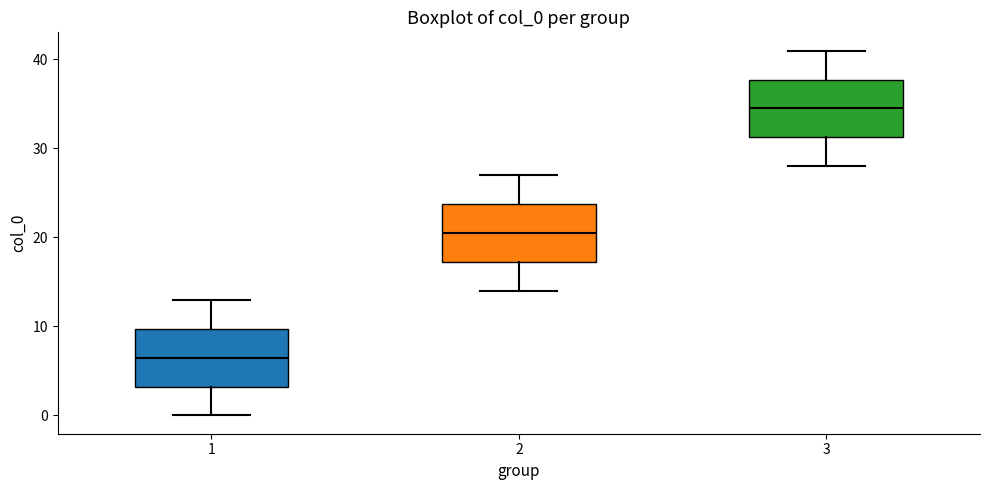

Where does the lower whisker of the box at x = 3 end on the y-axis? The values are not printed on the chart, so give them approximately, as read against the axis.

28